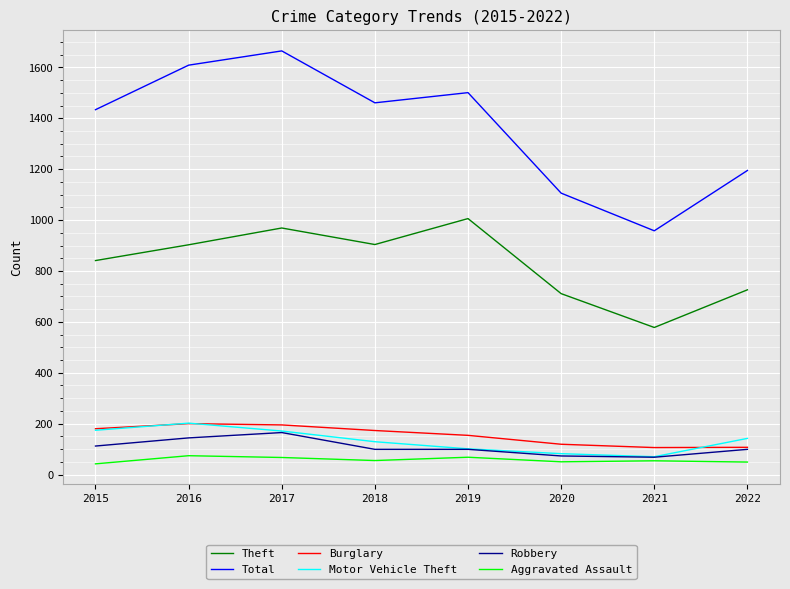

True or false: Robbery has more than 2 points higher than both neighbors.

False